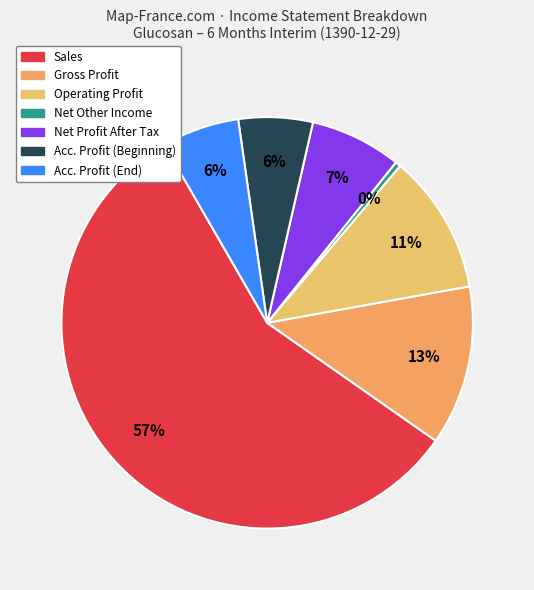

Count the number of slices in the pie.

7